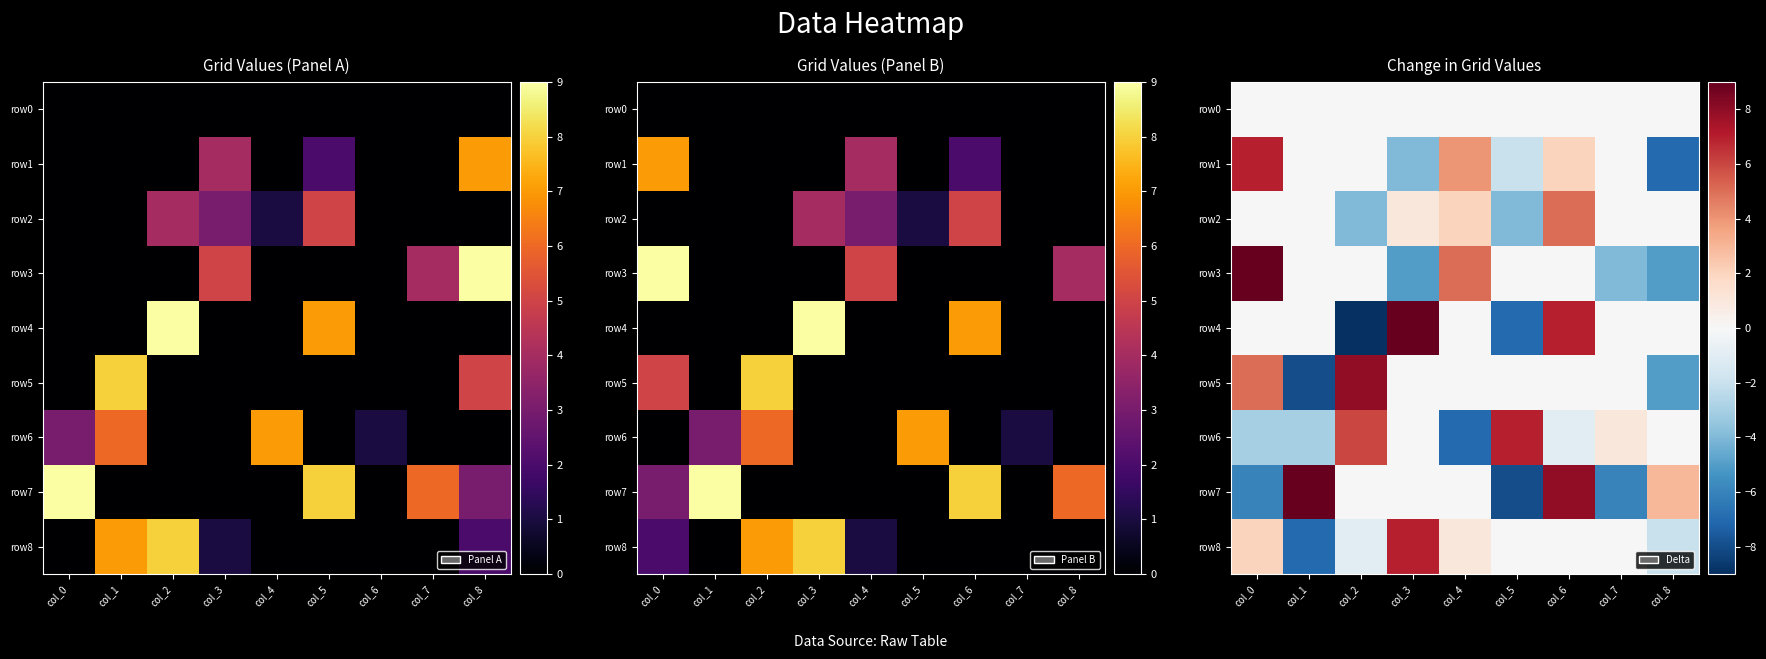

List the series in order of their peak value, lowest first.

row0, row2, row1, row6, row8, row5, row3, row4, row7